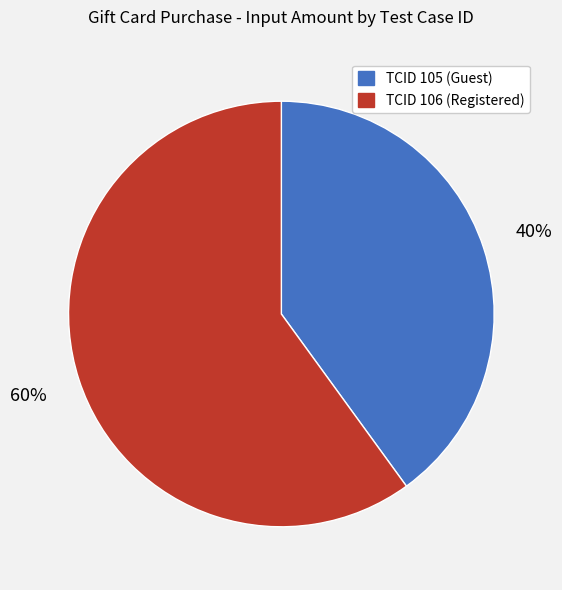

How many slices are in this pie chart?

2